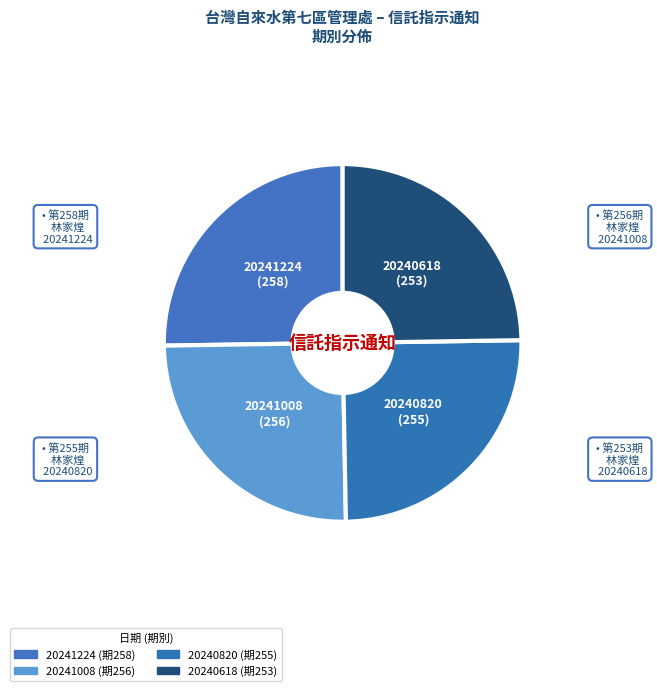

How many slices are in this pie chart?

4